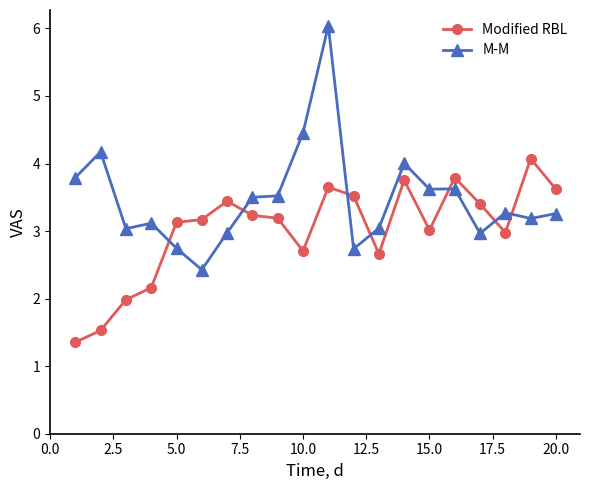

What is the minimum value shown in the chart?

1.4